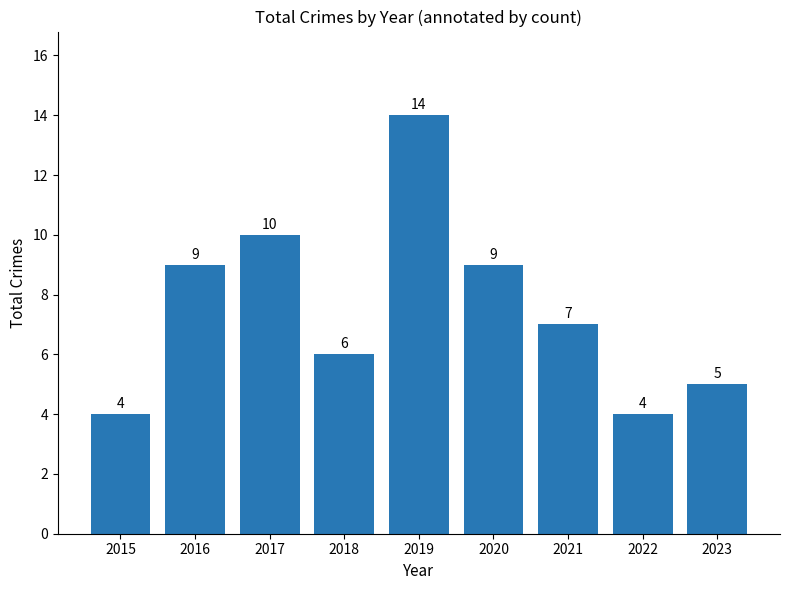

The value at 2017 is 10. True or false?

True